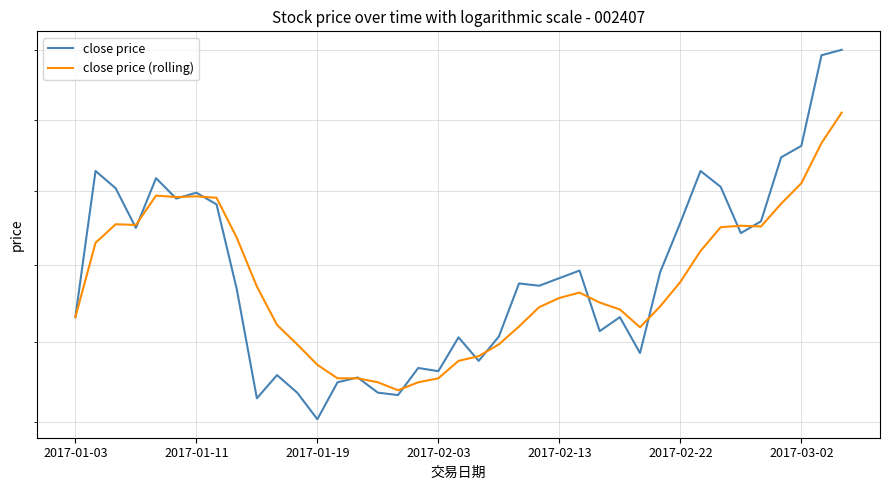

Does the chart have visible grid lines?

Yes